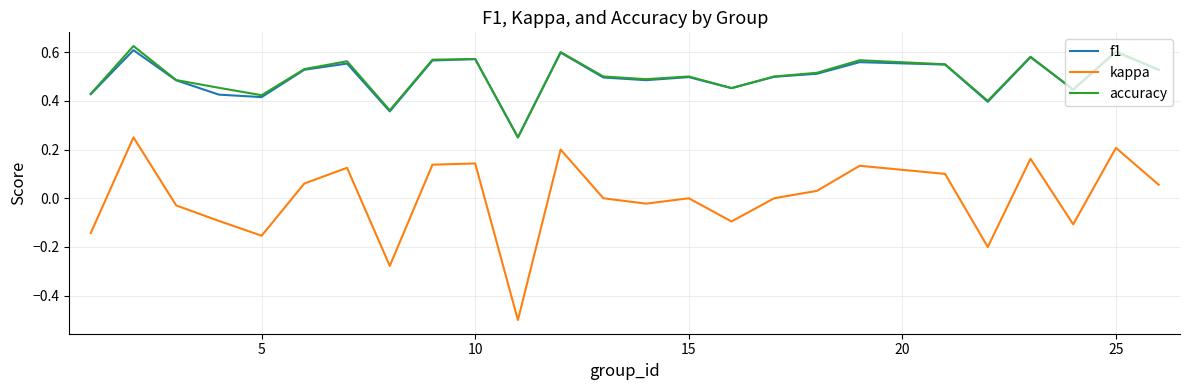

True or false: kappa and accuracy cross at least once.

False